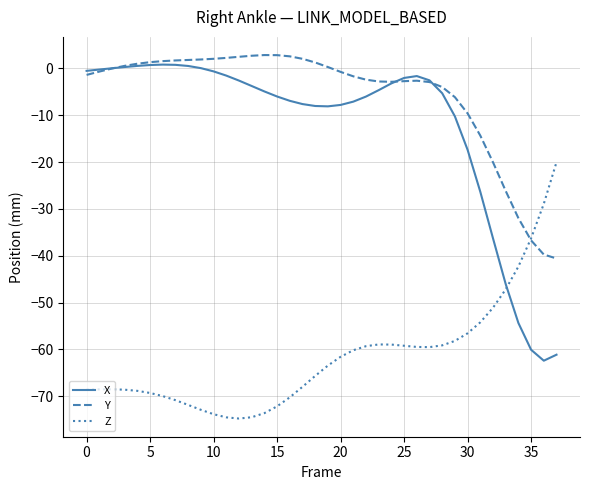

Which series has the largest total across all categories?

Y